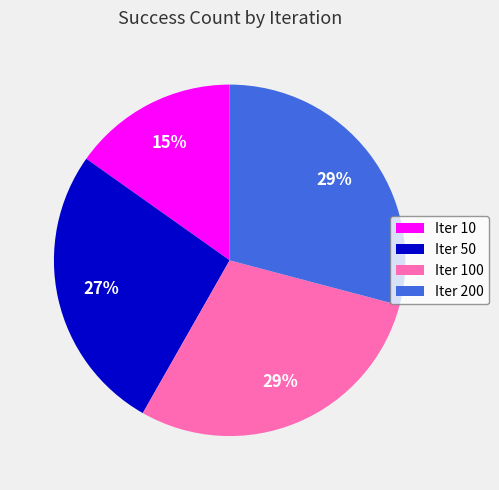

Count the number of slices in the pie.

4